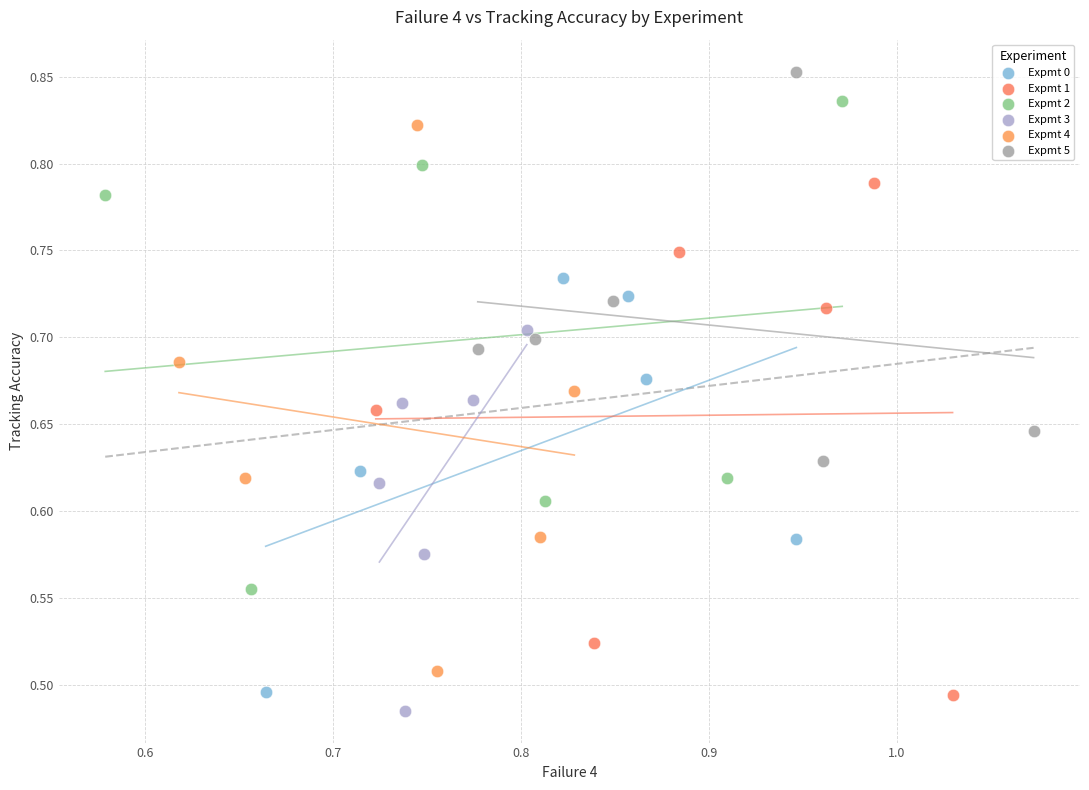

What are all the series names shown in the legend?

Expmt 0, Expmt 1, Expmt 2, Expmt 3, Expmt 4, Expmt 5